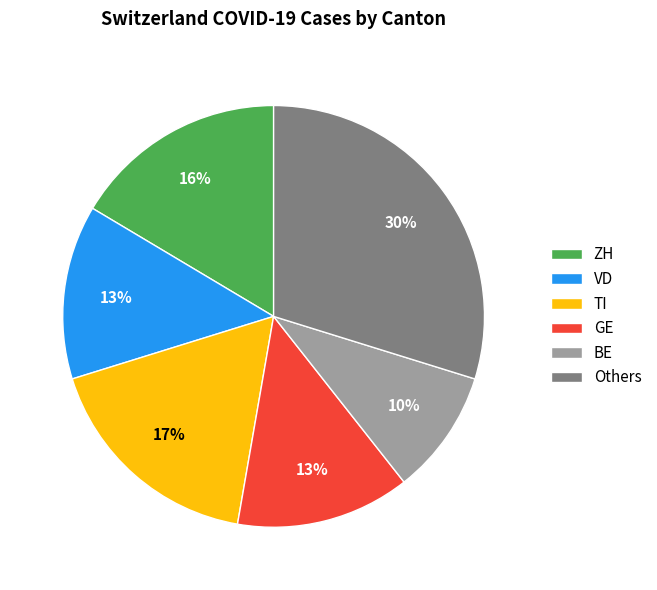

Is it true that Others is 38% of the pie?

False